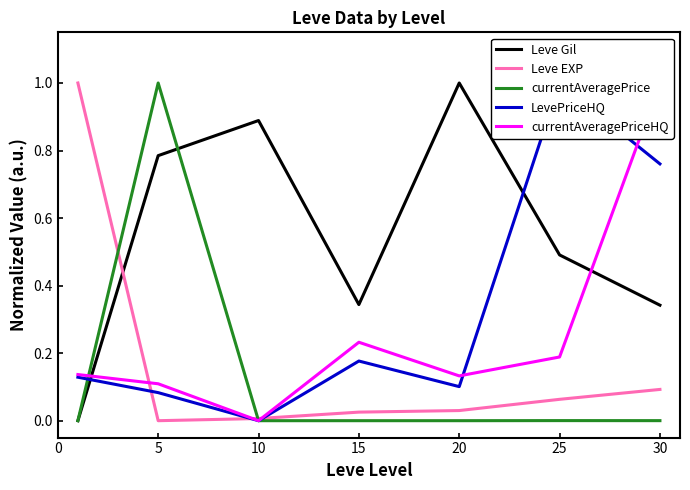

List the series in order of their peak value, lowest first.

Leve Gil, Leve EXP, currentAveragePrice, LevePriceHQ, currentAveragePriceHQ